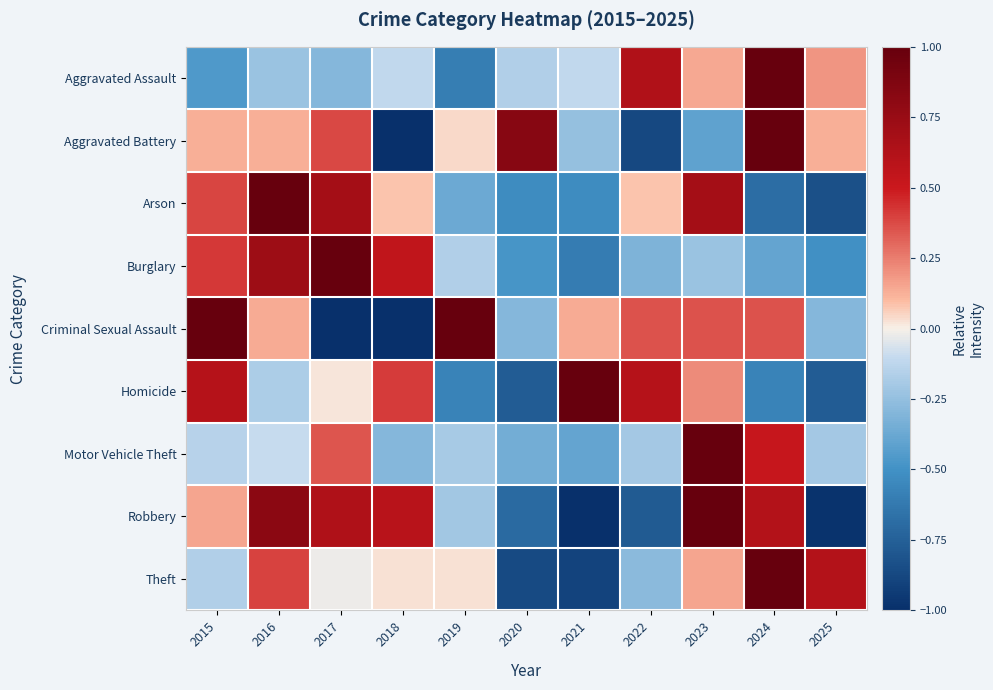

How many series are shown in this chart?

9